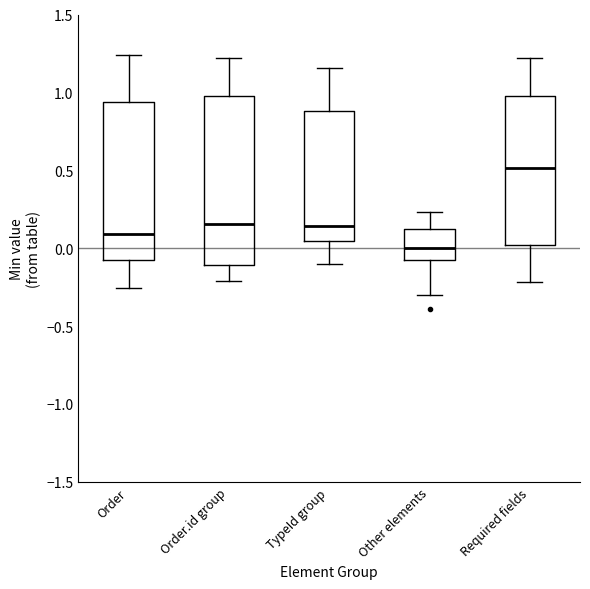

Reading left to right, transcribe this box plot: for each box, give where its median line is, the range the box spans, and where its two whiskers end, as read against the y-axis. The values are not printed on the chart, so give them approximately, as read against the axis.

Order: median 0.10, box -0.05 to 0.95, whiskers -0.25 to 1.25
Order.id group: median 0.15, box -0.10 to 0.95, whiskers -0.20 to 1.20
TypeId group: median 0.15, box 0.05 to 0.90, whiskers -0.10 to 1.15
Other elements: median 0.00, box -0.10 to 0.10, whiskers -0.30 to 0.25
Required fields: median 0.50, box 0.00 to 1.00, whiskers -0.20 to 1.20